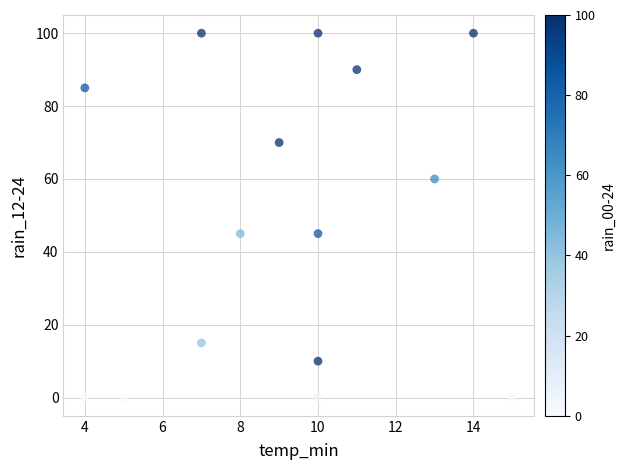

What is the range of X values (max minus min)?

11